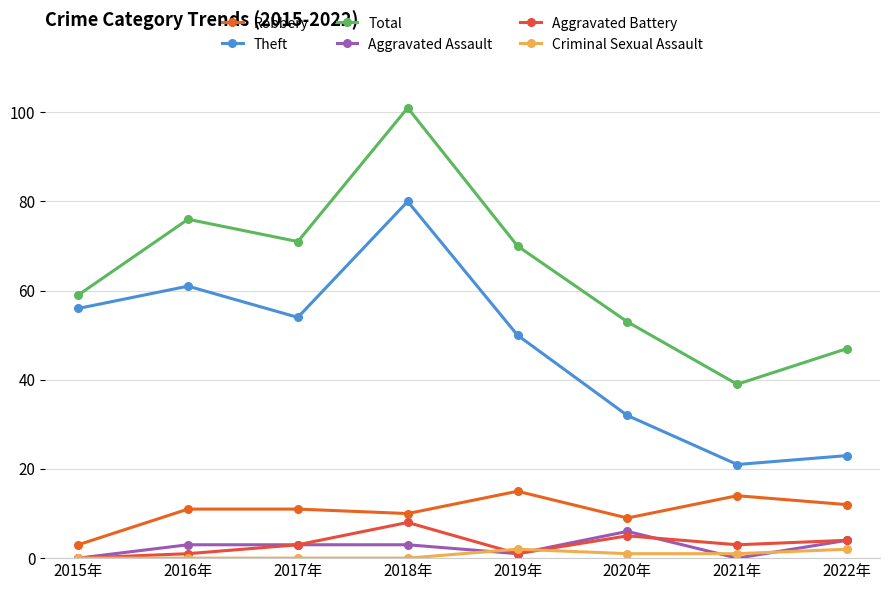

What is the maximum value shown in the chart?

101